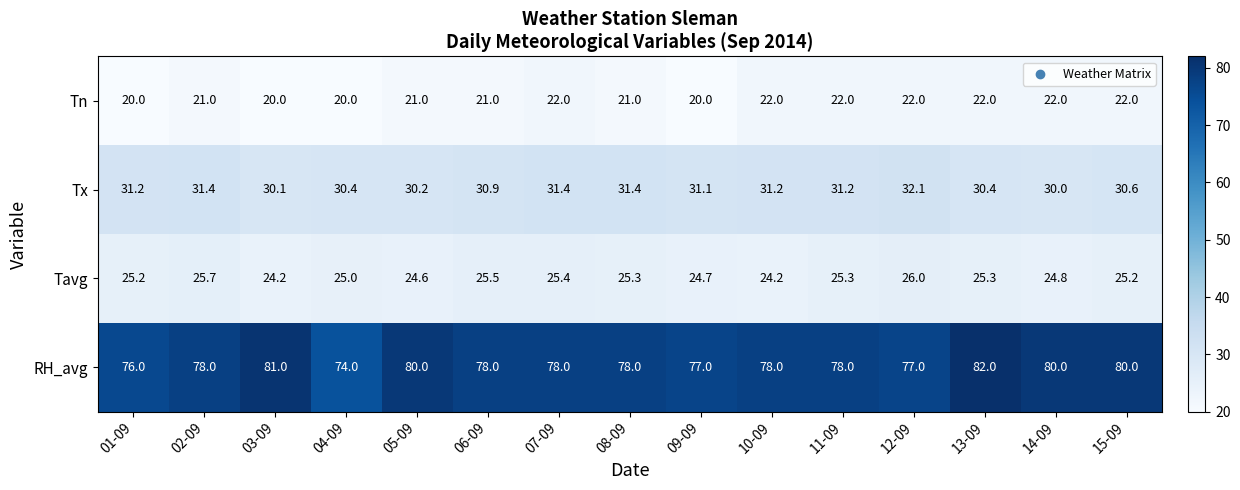

Read the RH_avg value at 14-09.

80.0